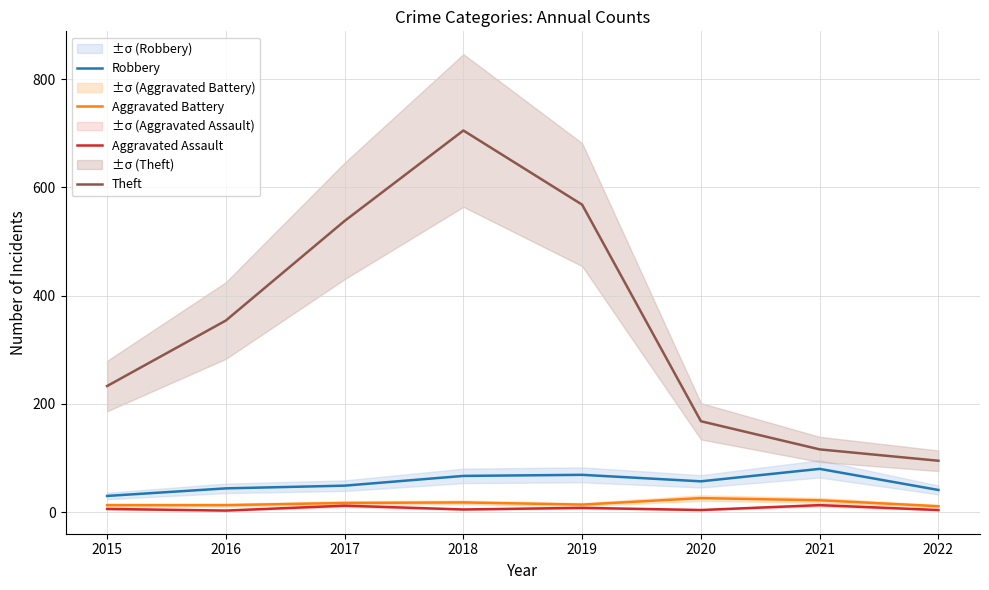

Is this an area chart (filled region under the line)?

No